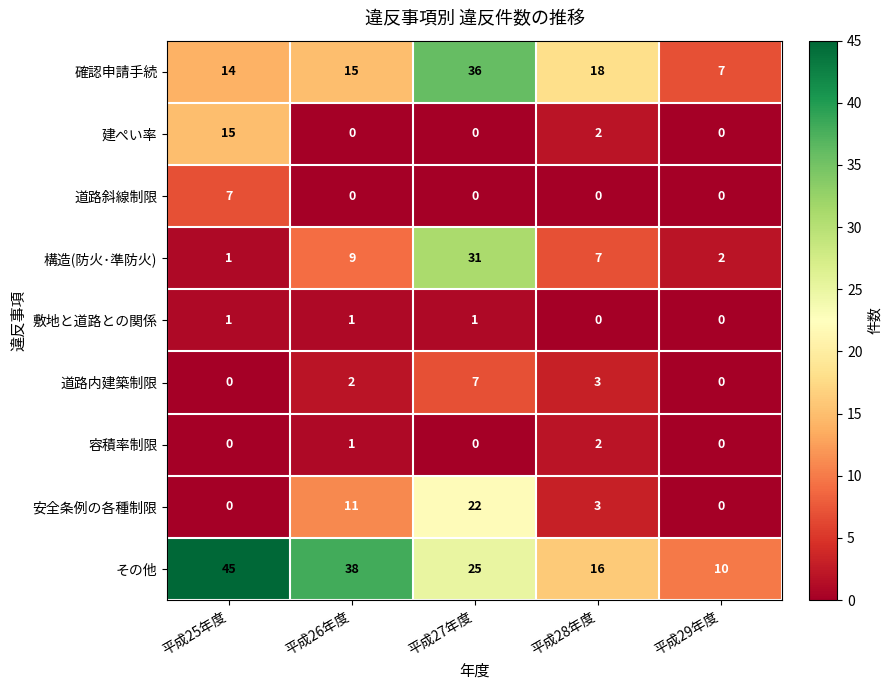

What is the sum of the 構造(防火･準防火) values at 平成28年度 and 平成27年度?

38